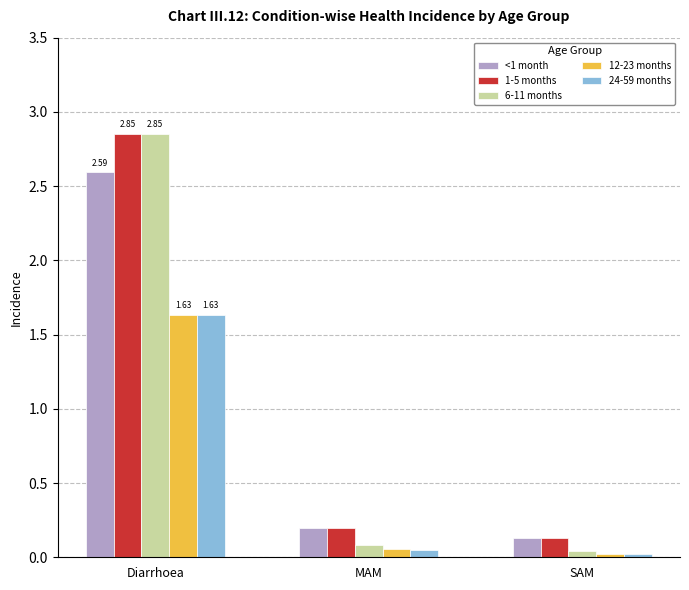

At which label does 24-59 months reach its minimum?

SAM